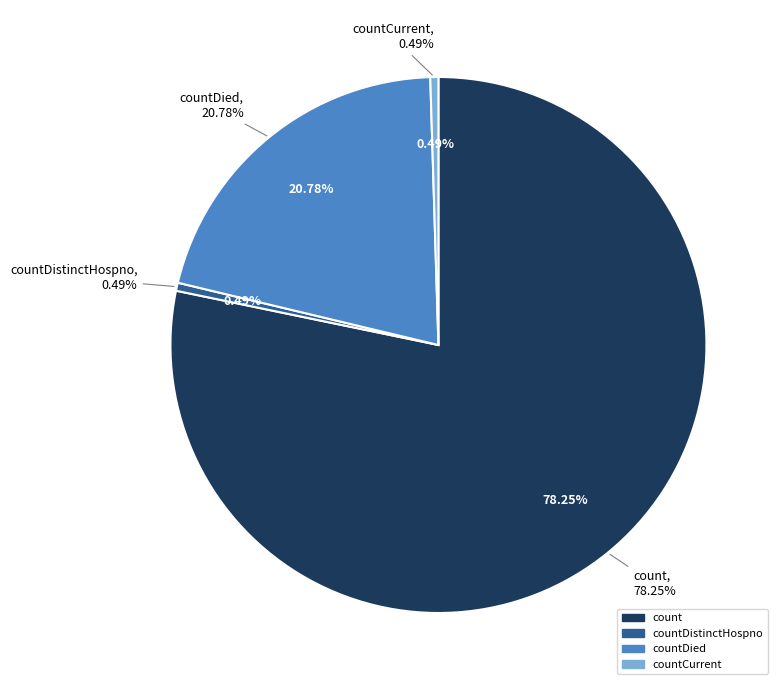

What is the change in value from count to countDistinctHospno?

-958